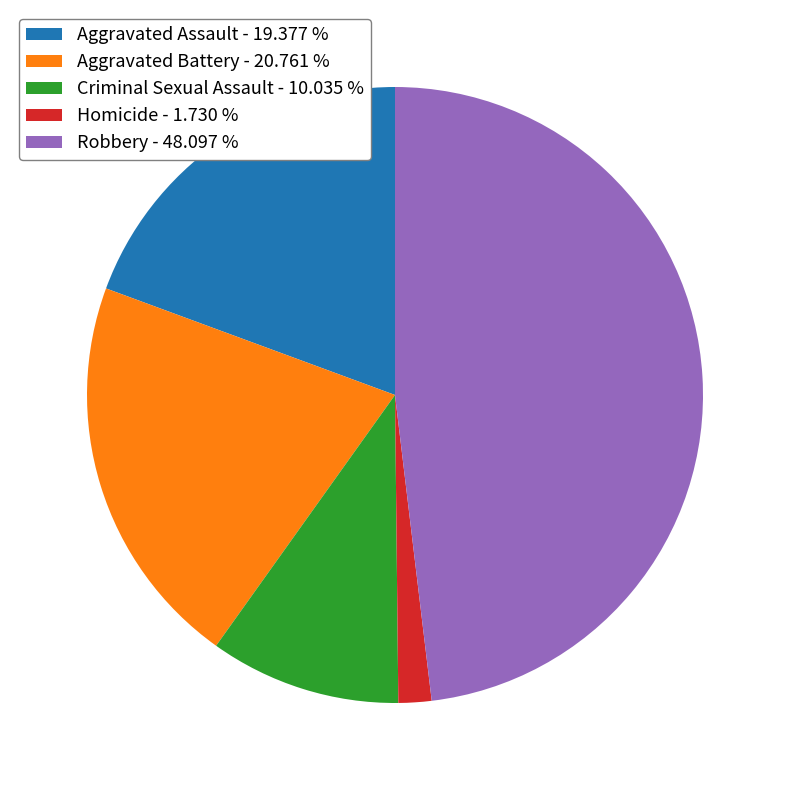

How many segments does this pie chart have?

5